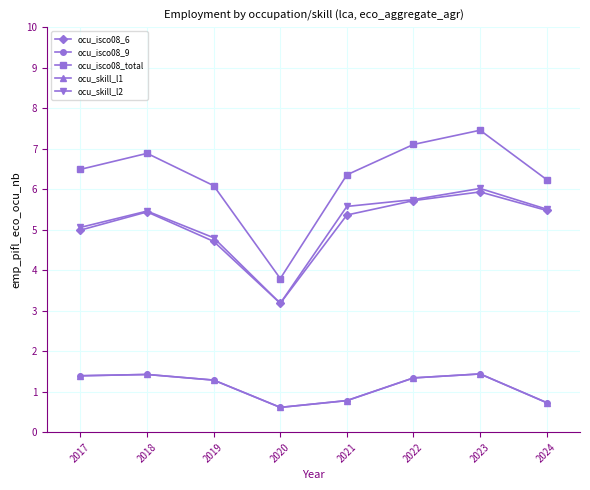

Rank the series at 2019 from highest to lowest value.

ocu_isco08_total, ocu_skill_l2, ocu_isco08_6, ocu_isco08_9, ocu_skill_l1